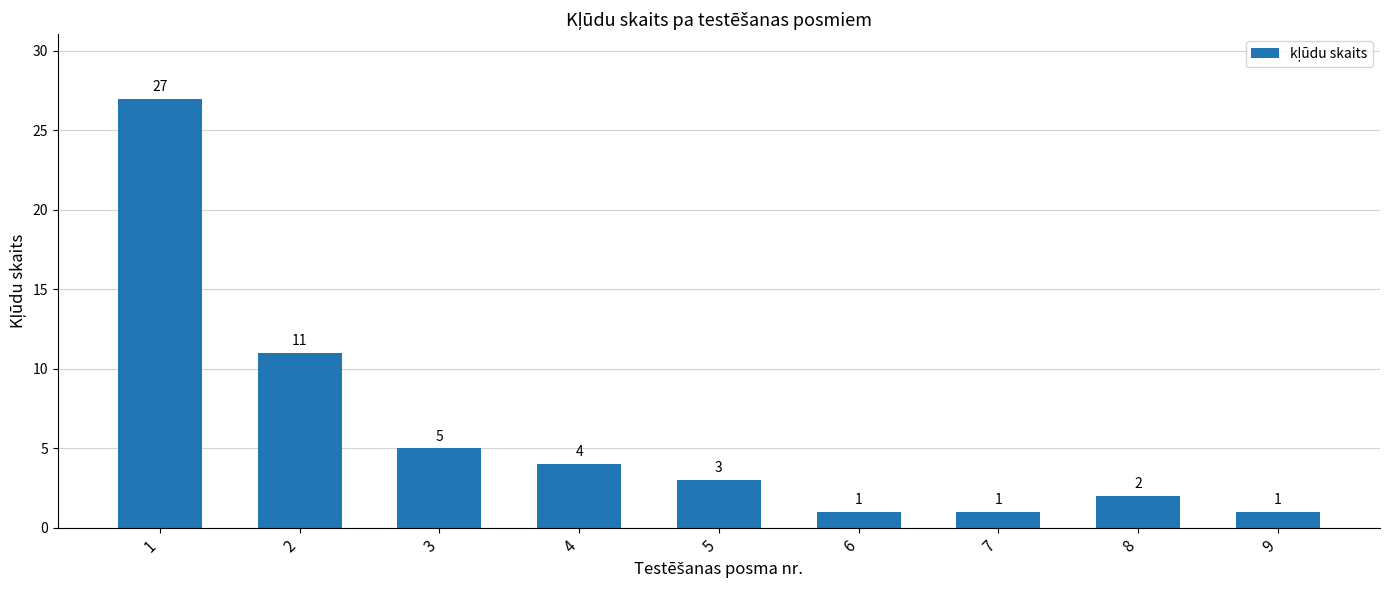

How many distinct data groups are displayed?

1